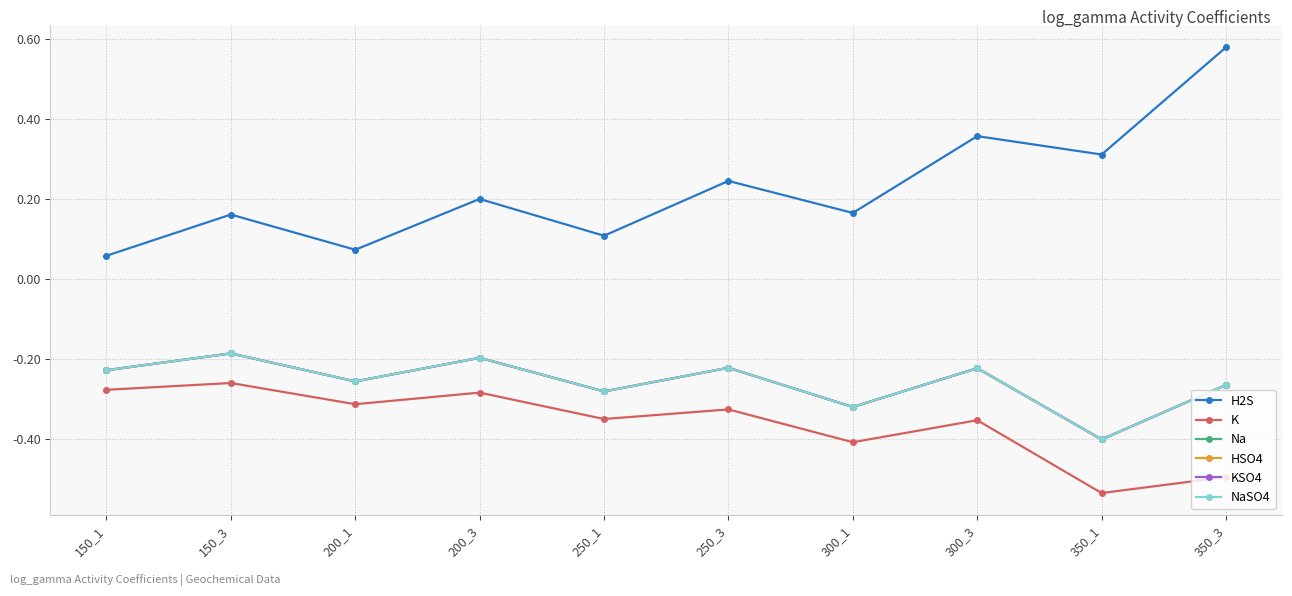

Is this an area chart (filled region under the line)?

No